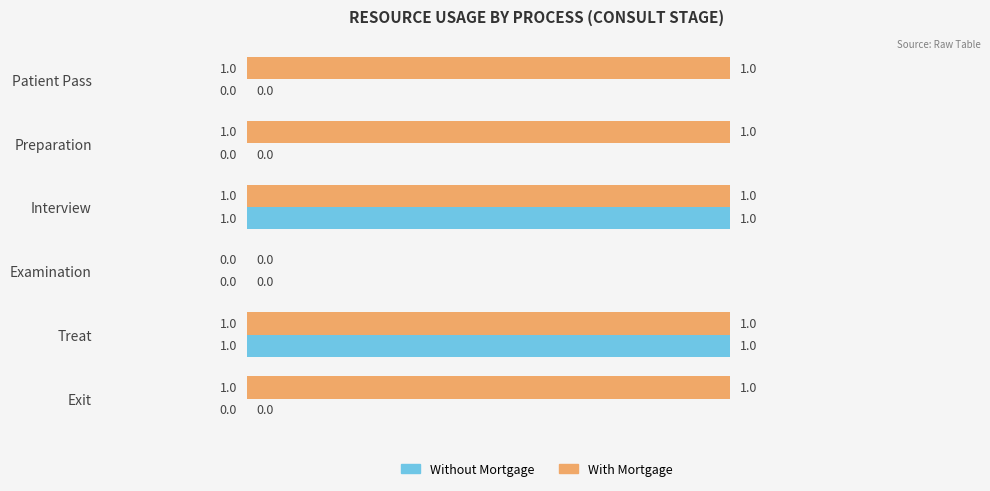

How many categories are shown in the chart?

6